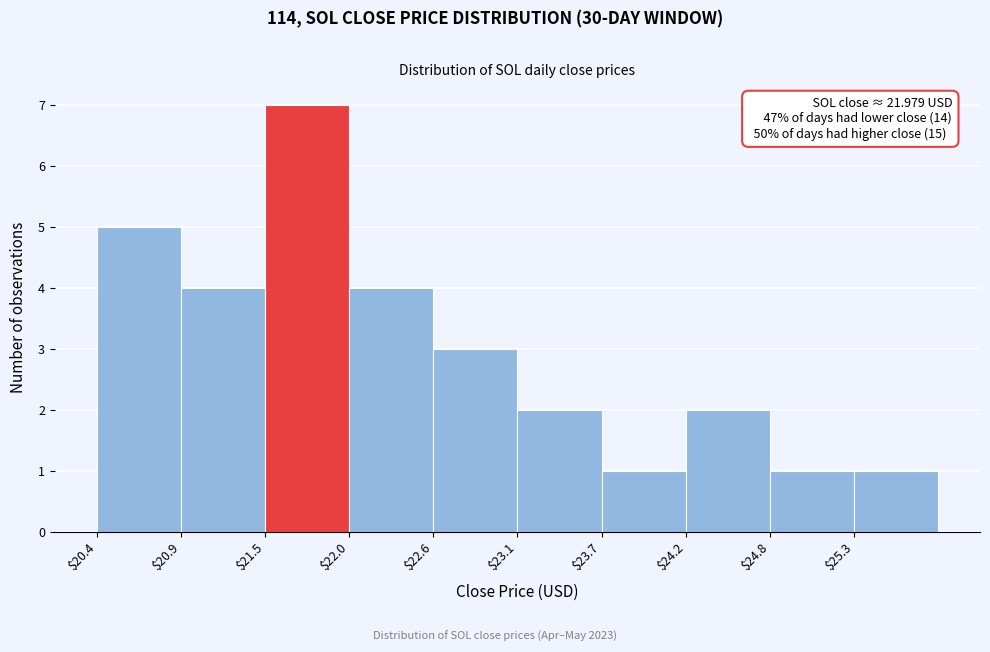

Which range on the x-axis has the tallest bar?

21.5 to 22.0